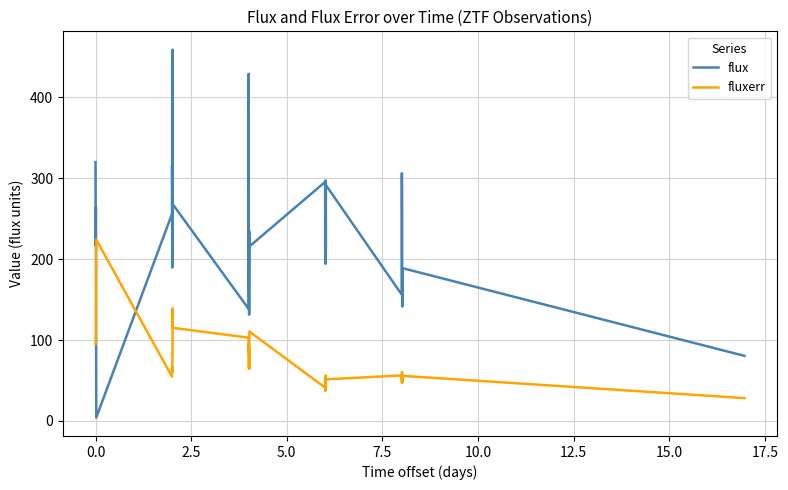

Which series has the largest total across all categories?

flux